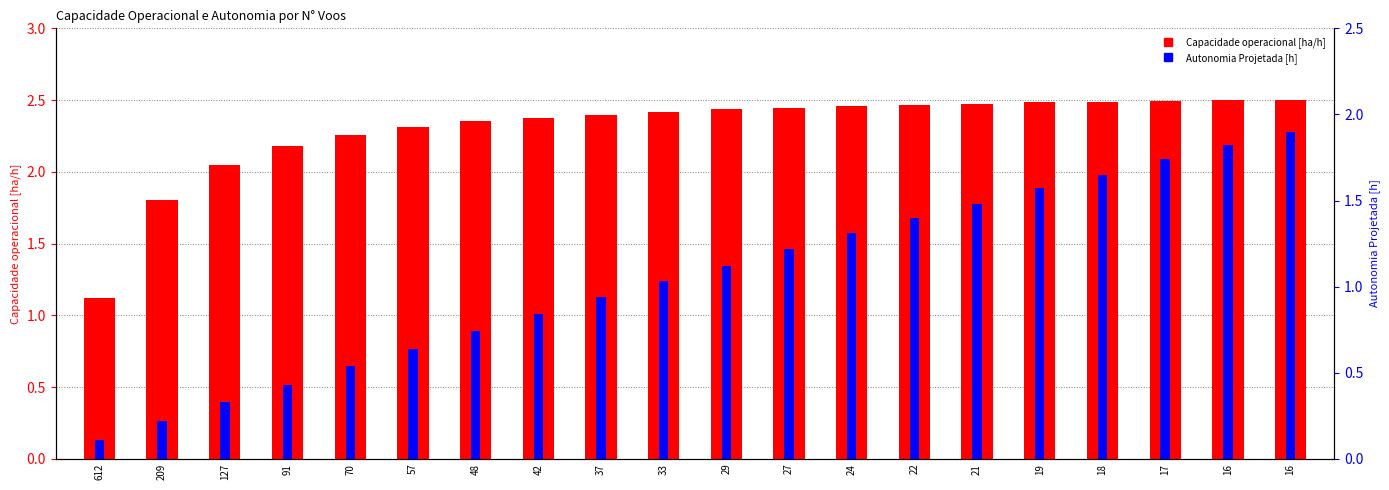

How many groups of bars are there?

20